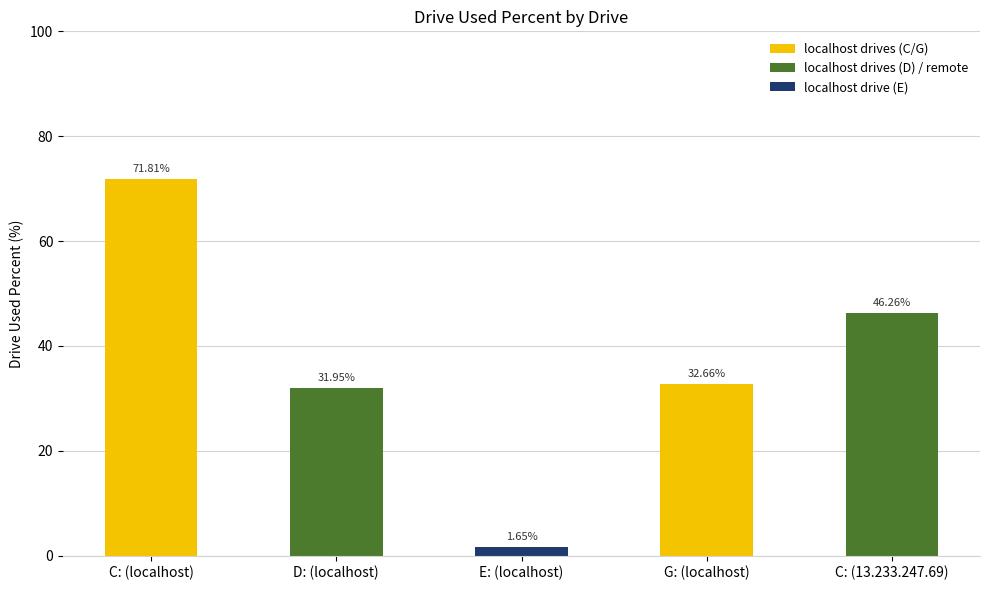

What is the label of the 5th bar from the right?

C: (localhost)